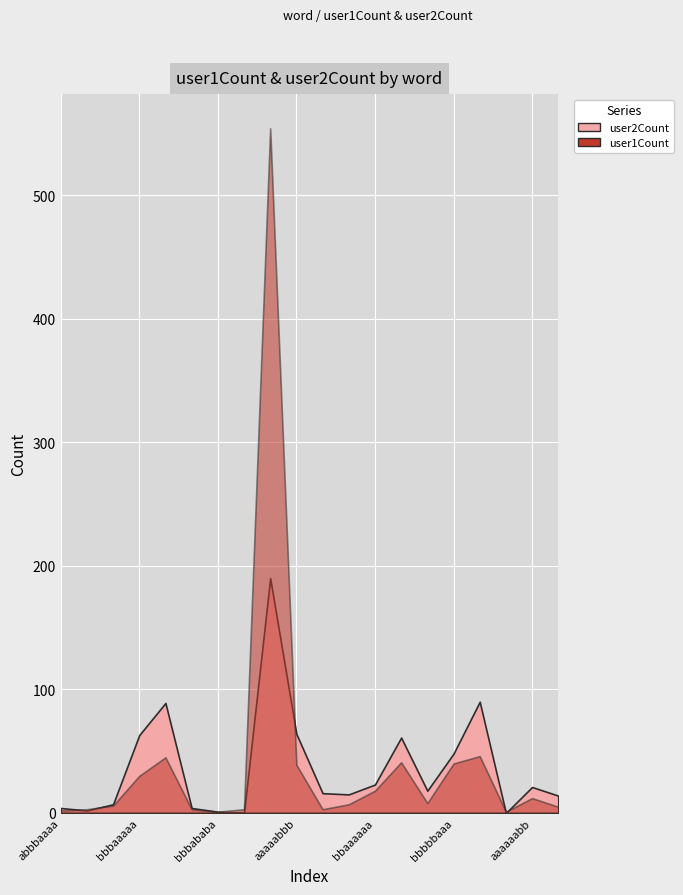

Where is the first local maximum for user1Count?

bbbbaaaa